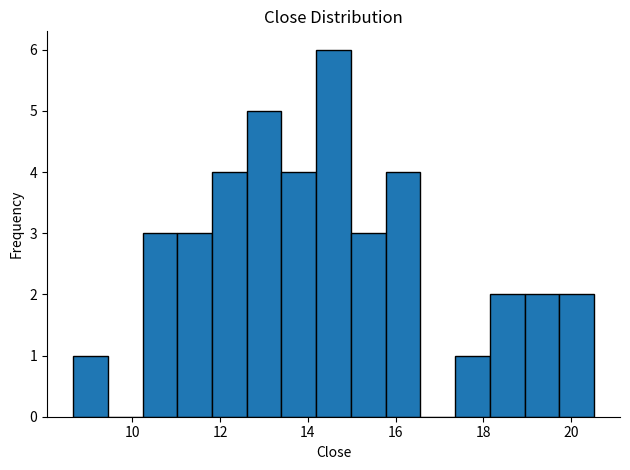

Read against the x-axis, roughly where is the centre of the tallest bar?

14.6